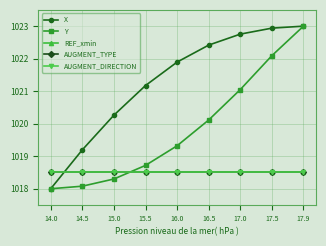

What is the label of the 4th point from the left?

15.5